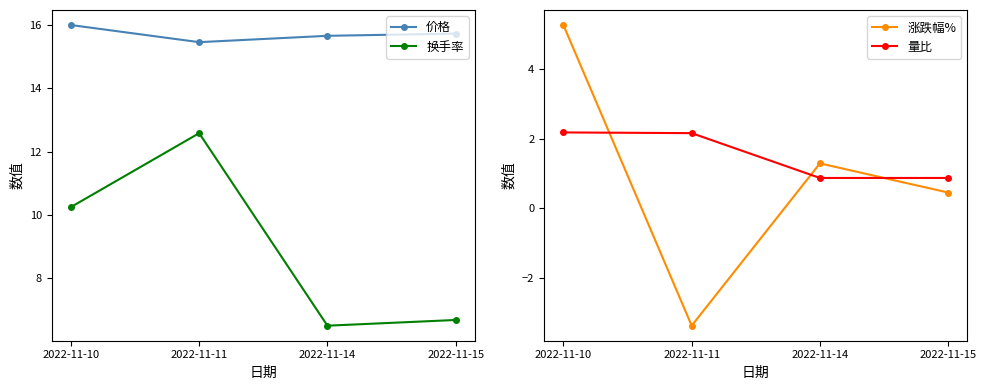

At how many categories does at least one series exceed 7?

4